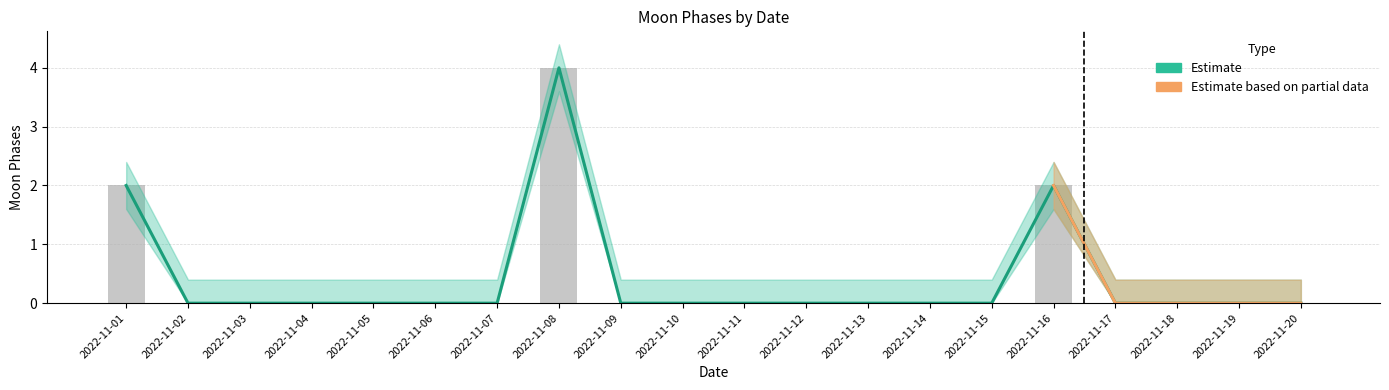

Which category has the highest value in the Moon Phases Upper series?

2022-11-08